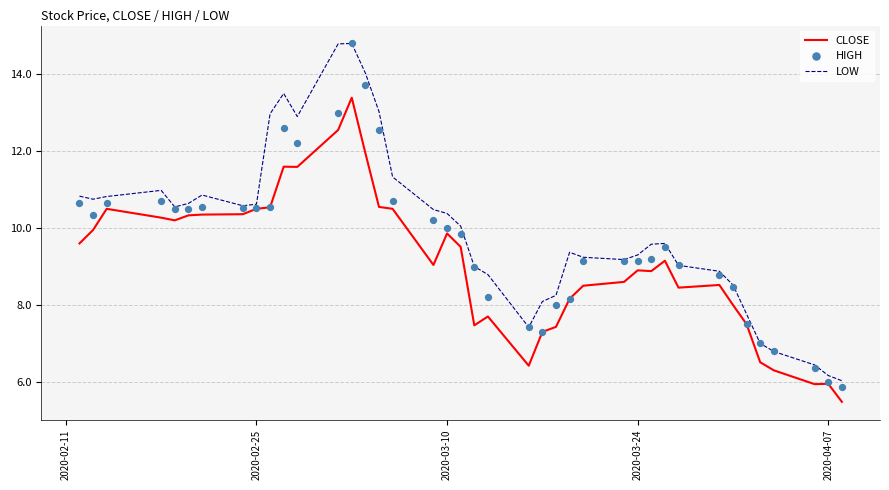

Which series contains the highest Y value?

LOW